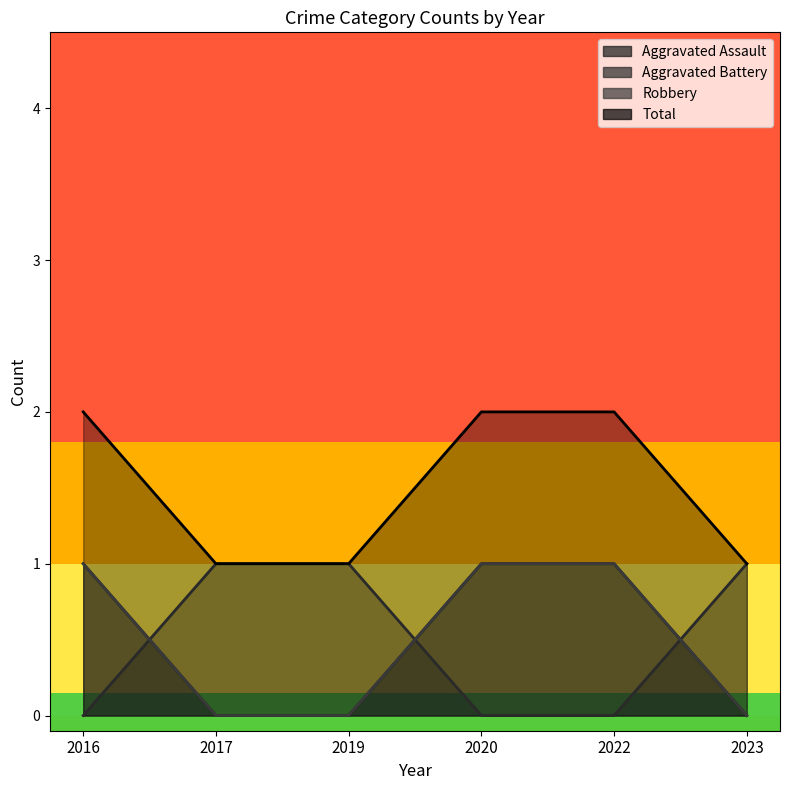

Count the number of data series in this chart.

4